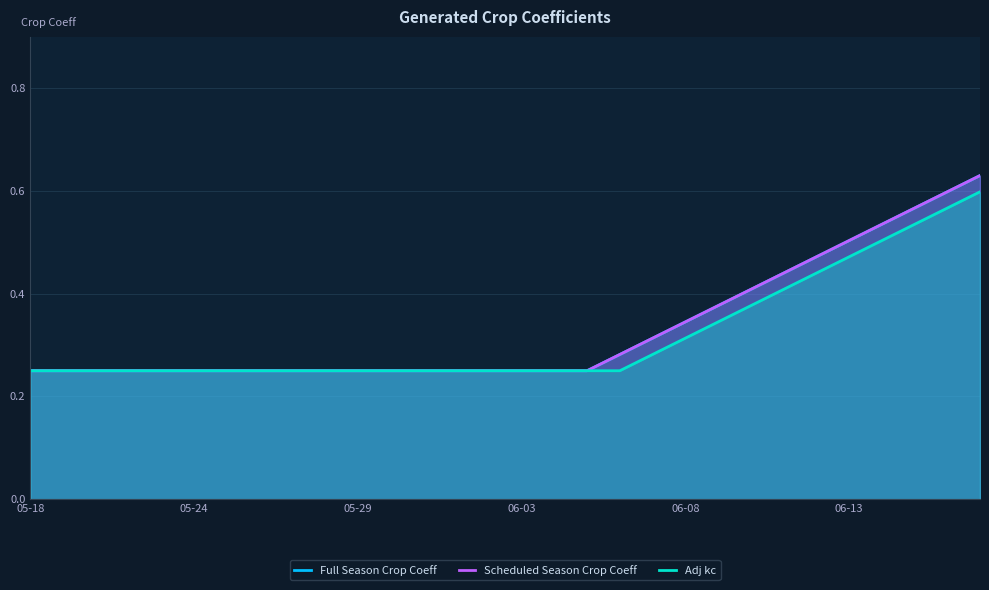

Count the Scheduled Season Crop Coeff values in the range 0 to 1.

30